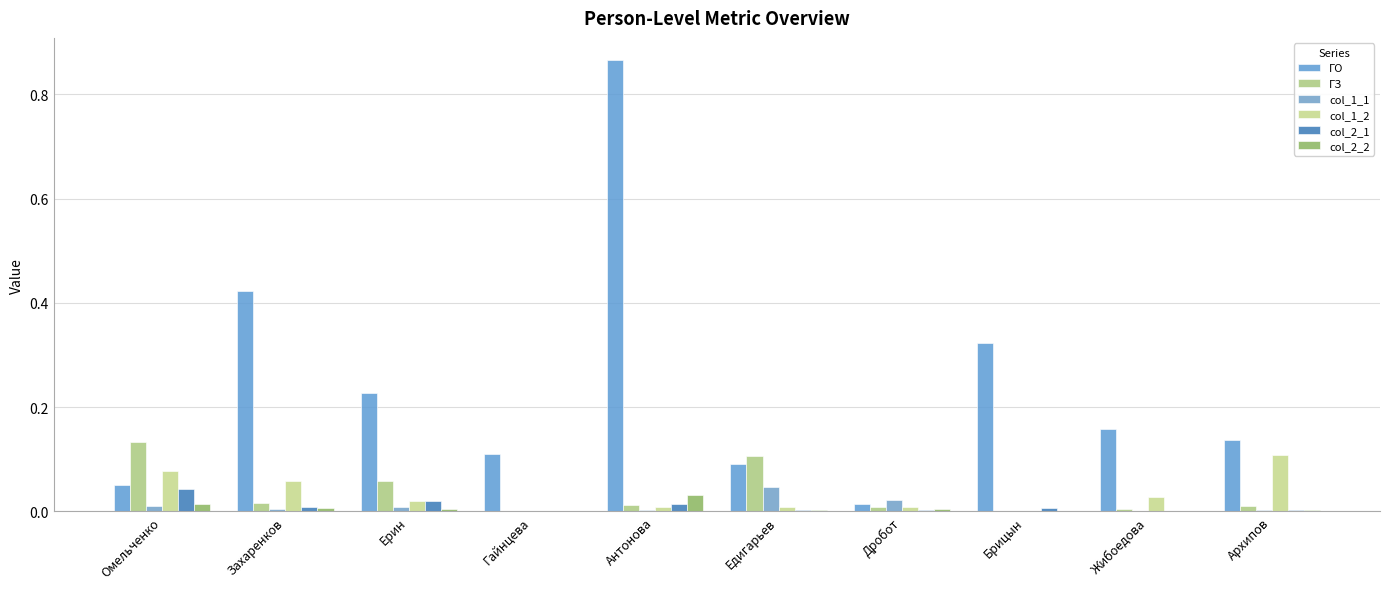

At which category does the chart reach its peak across all series?

Антонова